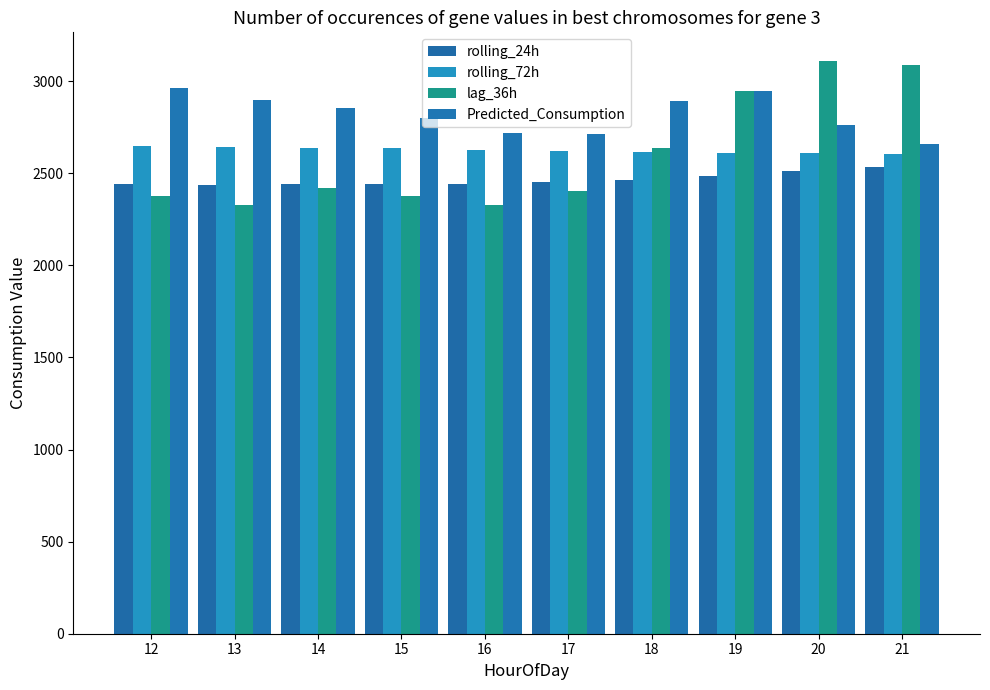

Which series changed the most between 13 and 17?

Predicted_Consumption